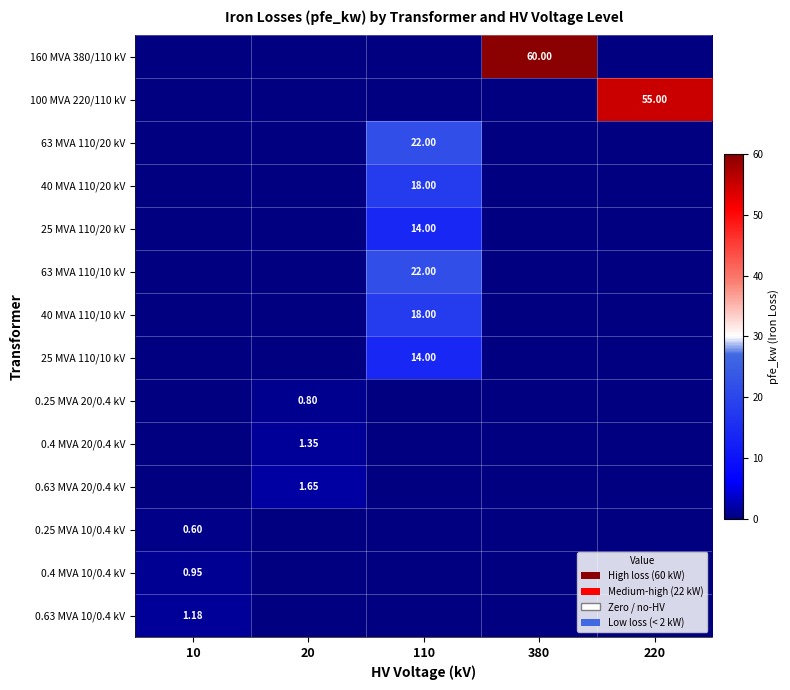

What is the highest value of the 0.63 MVA 10/0.4 kV series?

1.2